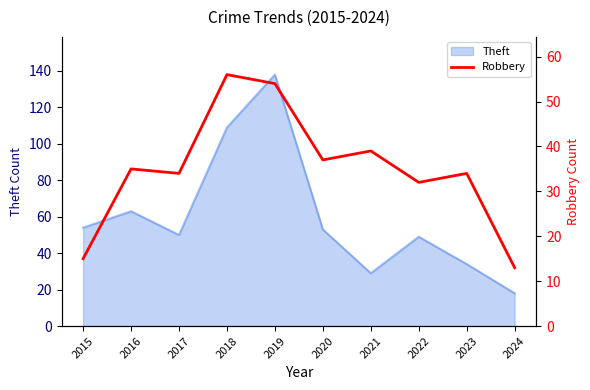

How many values are below 35?

5